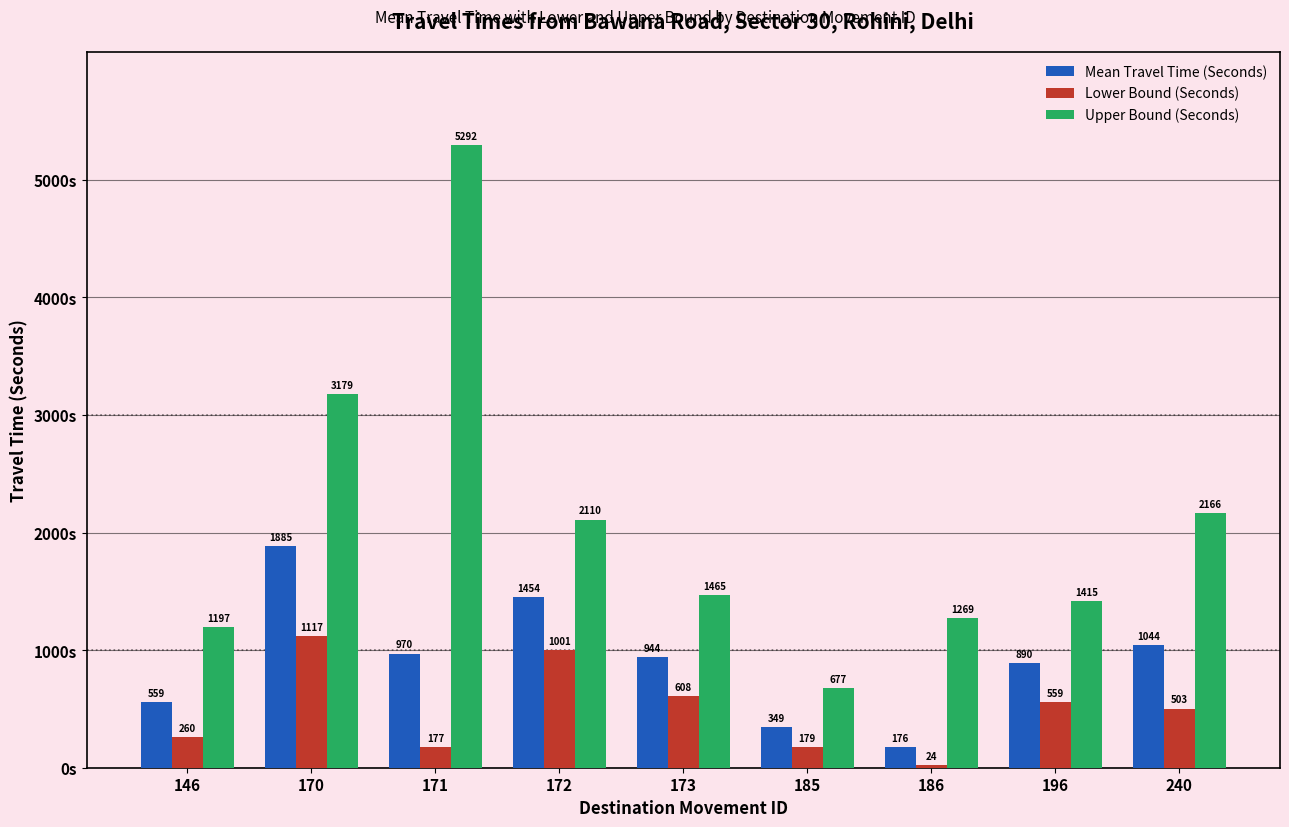

What is the sum of all Upper Bound (Seconds) values?

18770